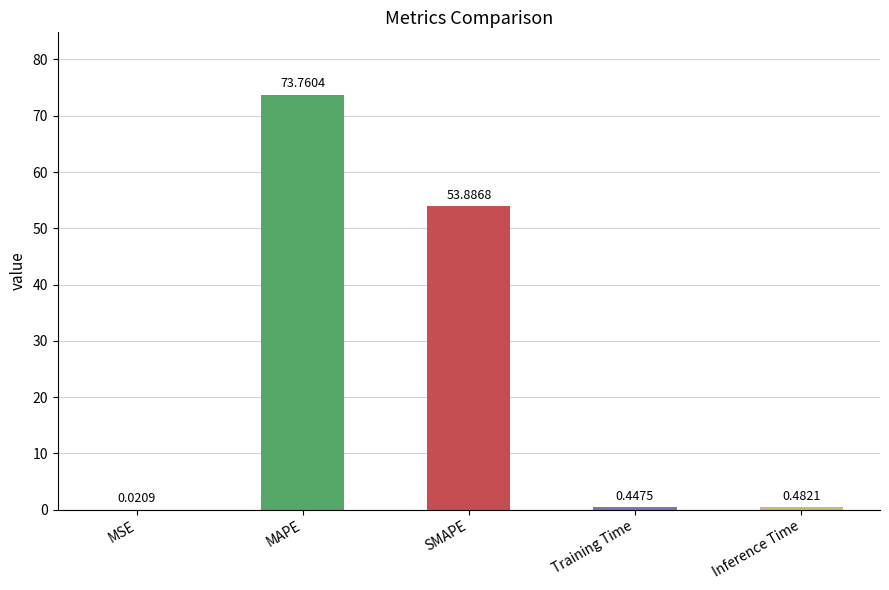

What is the maximum value shown in the chart?

73.8